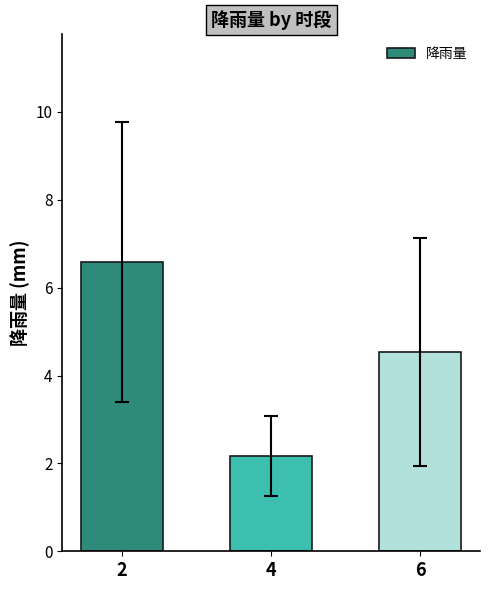

How many data points are less than 4?

1